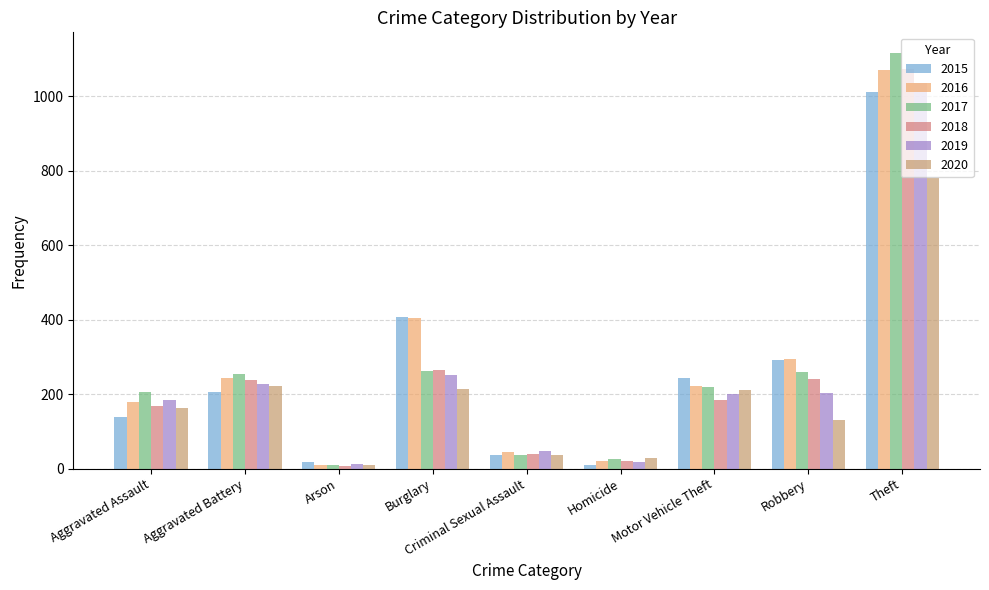

What is the difference between the 2019 values at Homicide and Arson?

5